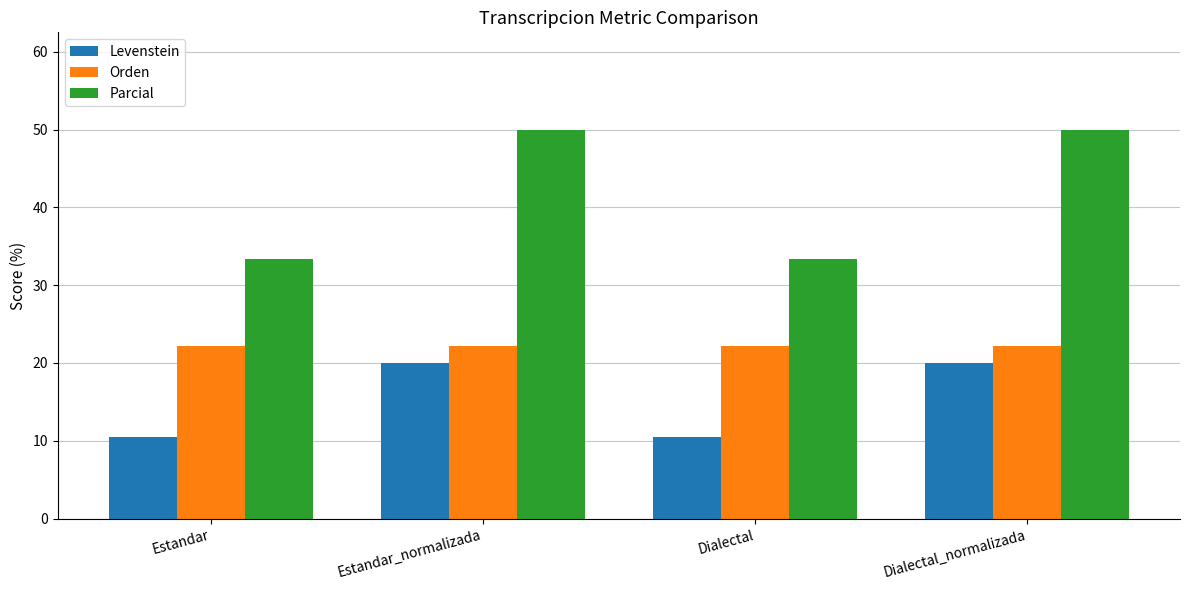

Which series changed the most between Estandar and Estandar_normalizada?

Parcial